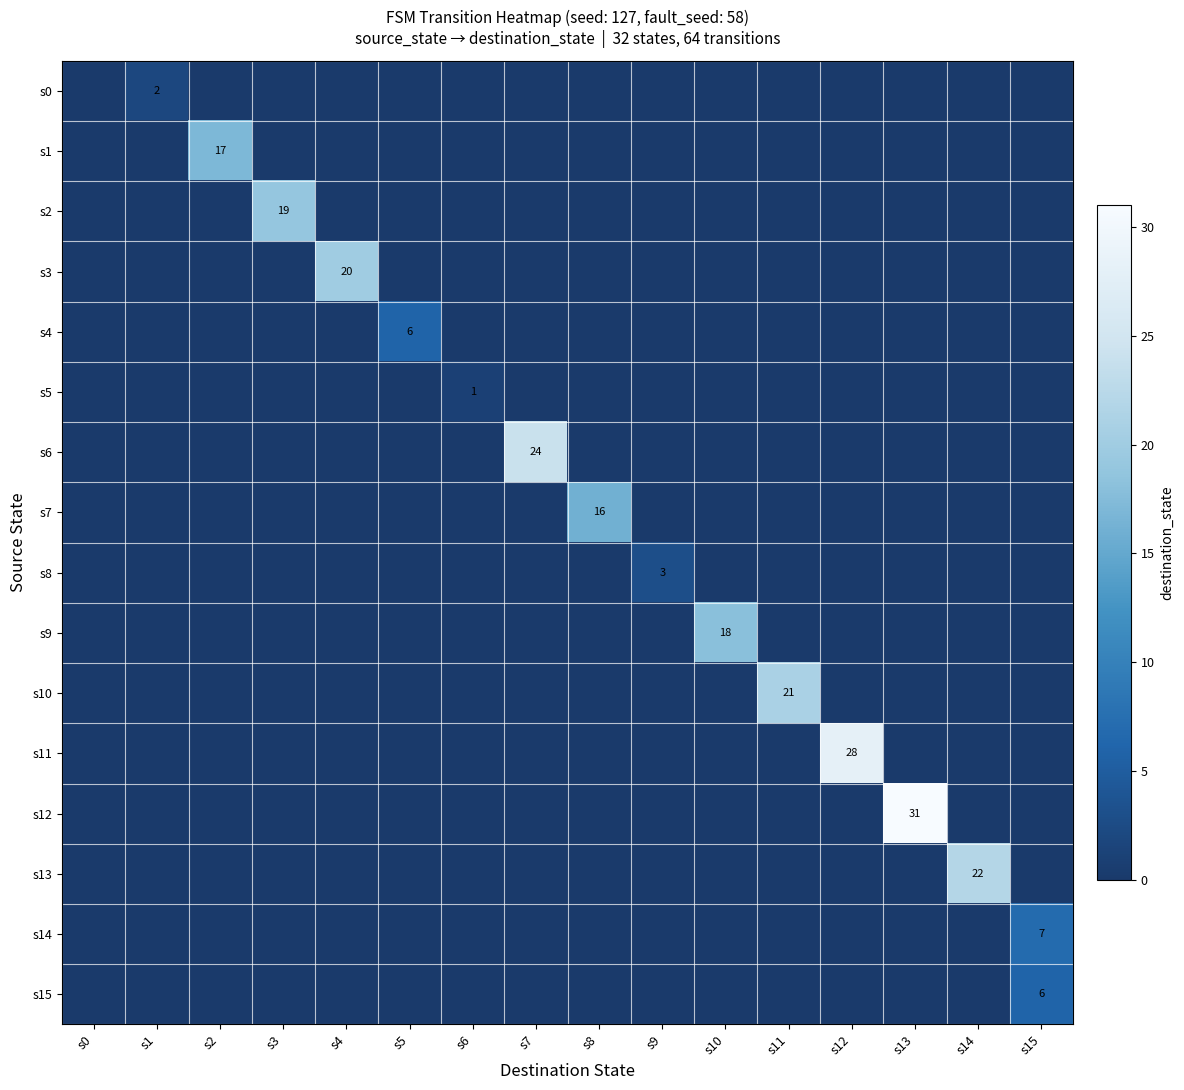

What is the greatest value displayed?

31